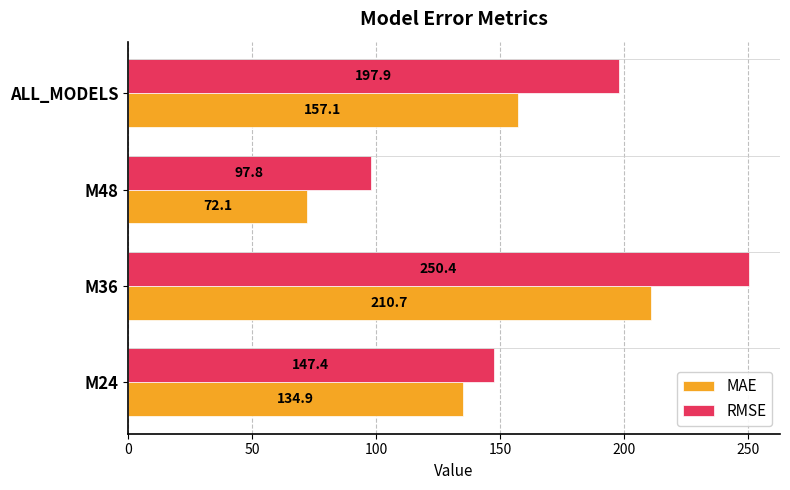

Which series has the largest range (max minus min)?

RMSE